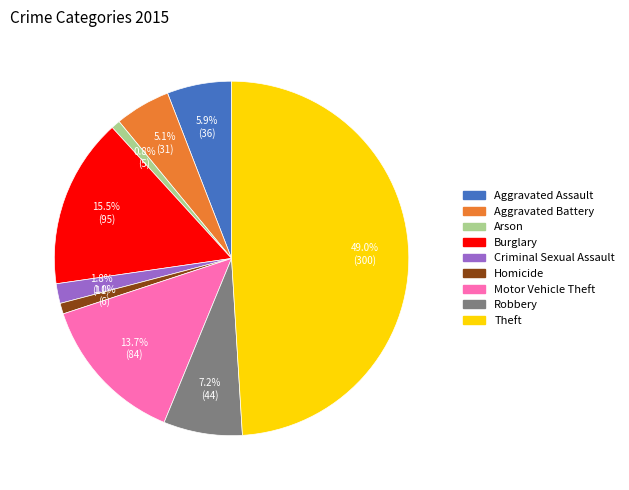

Combined, do Robbery and Burglary account for over 50%?

No